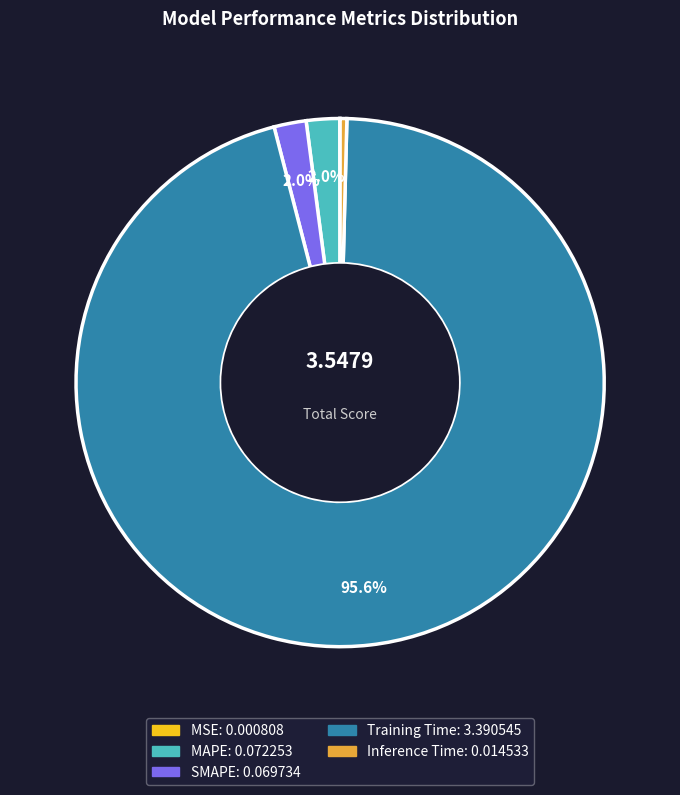

What is the majority slice?

Training Time